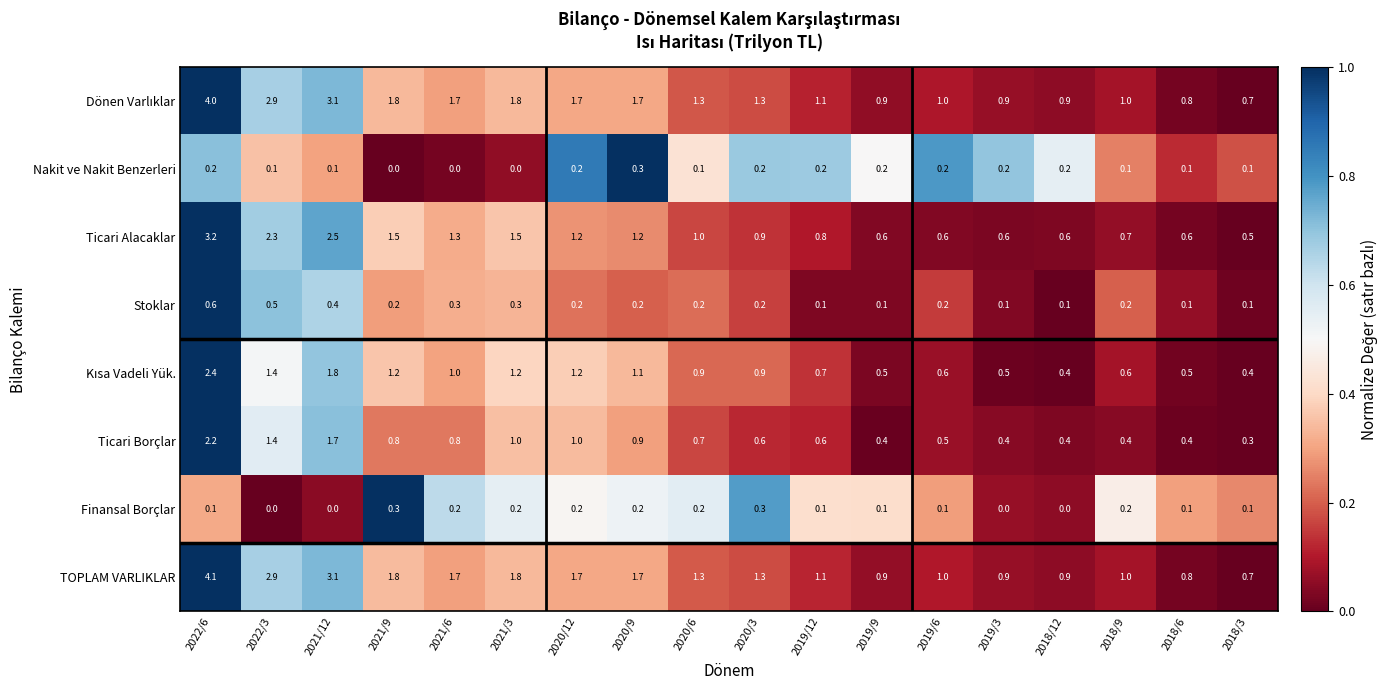

What is the maximum value for Ticari Alacaklar?

3.2